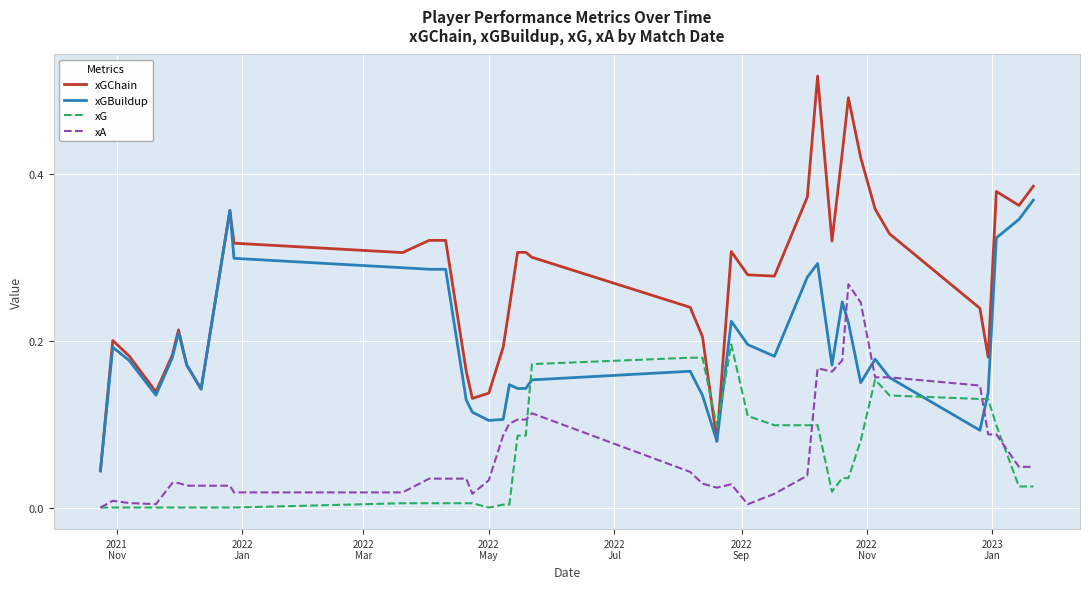

Which series has the largest total across all categories?

xGChain